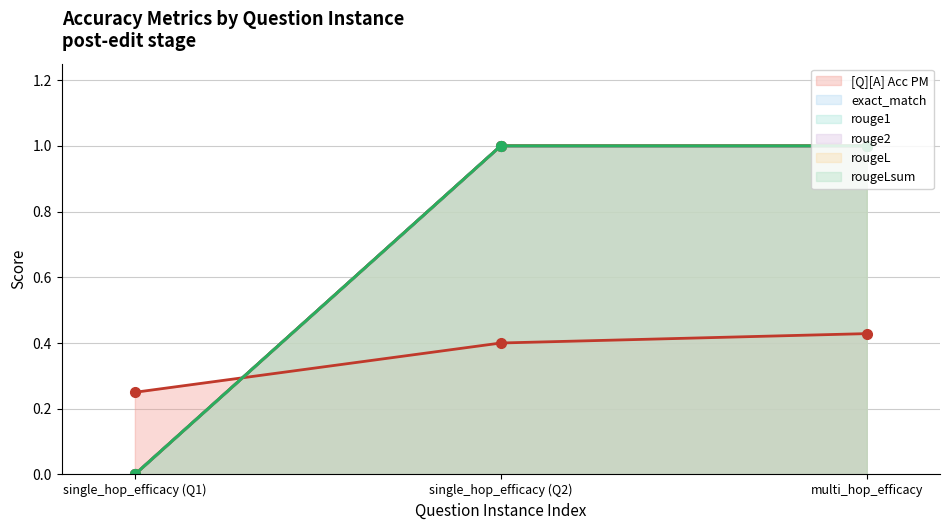

At 0, list the series in order from smallest to largest.

exact_match, rouge1, rouge2, rougeL, rougeLsum, [Q][A] Acc PM